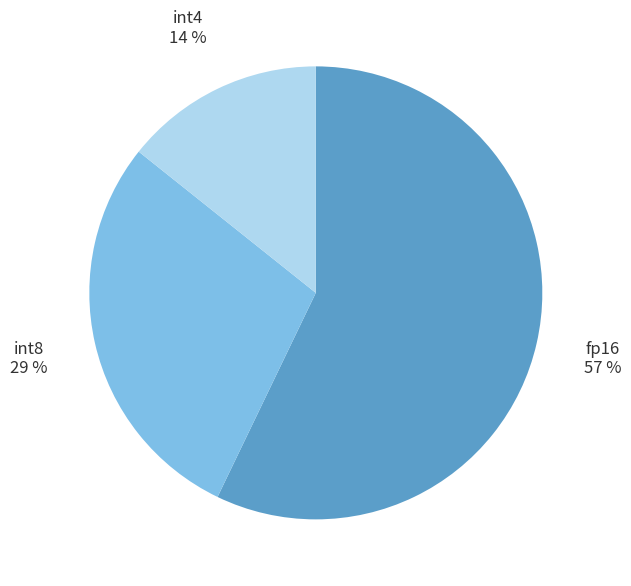

Which slice is the smallest?

int4